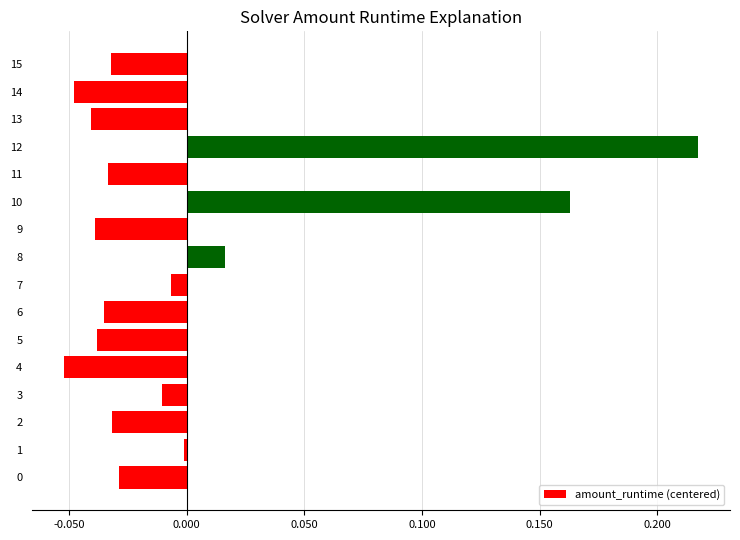

The chart shows a value of -0.0 at 15. True or false?

True